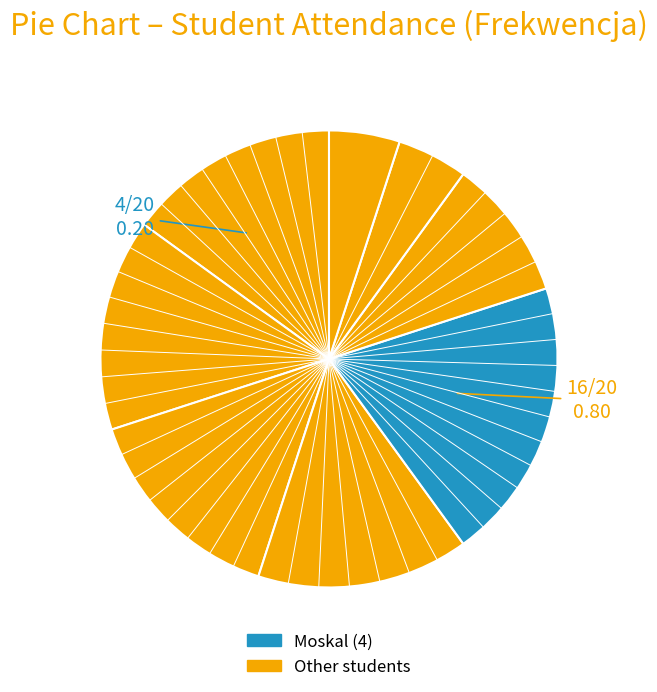

How many segments does this pie chart have?

8